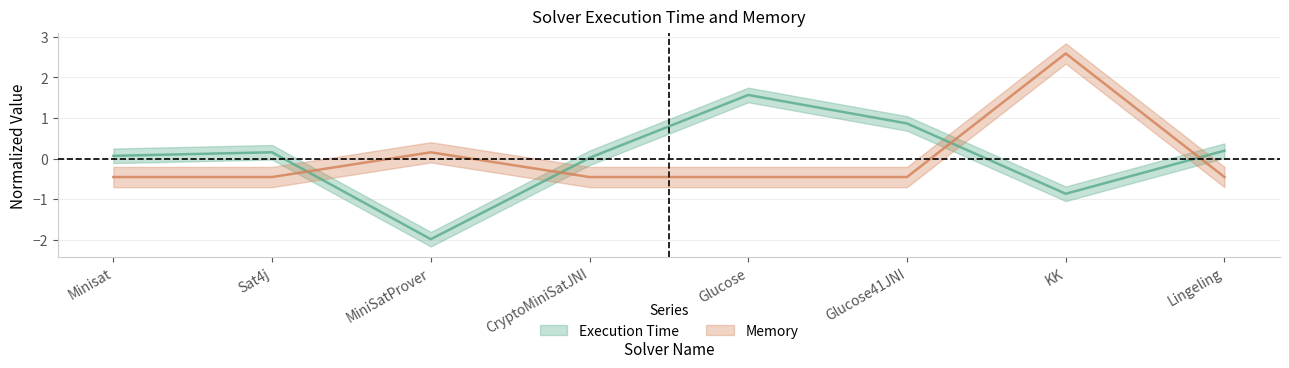

Is it true that Execution Time equals 0.2 at Lingeling?

True